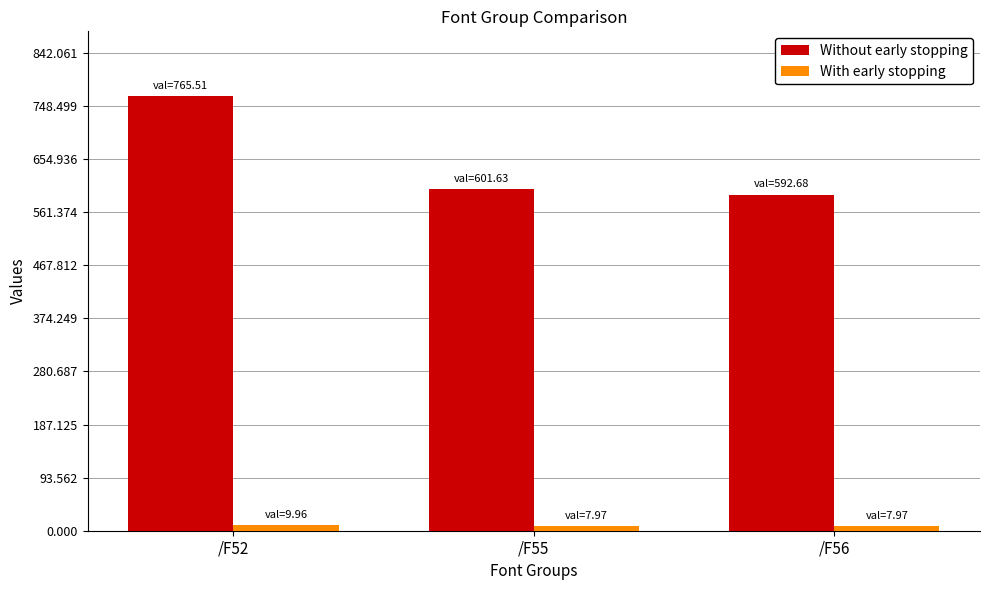

Is the value of With early stopping at /F56 greater than the value of Without early stopping at /F56?

No